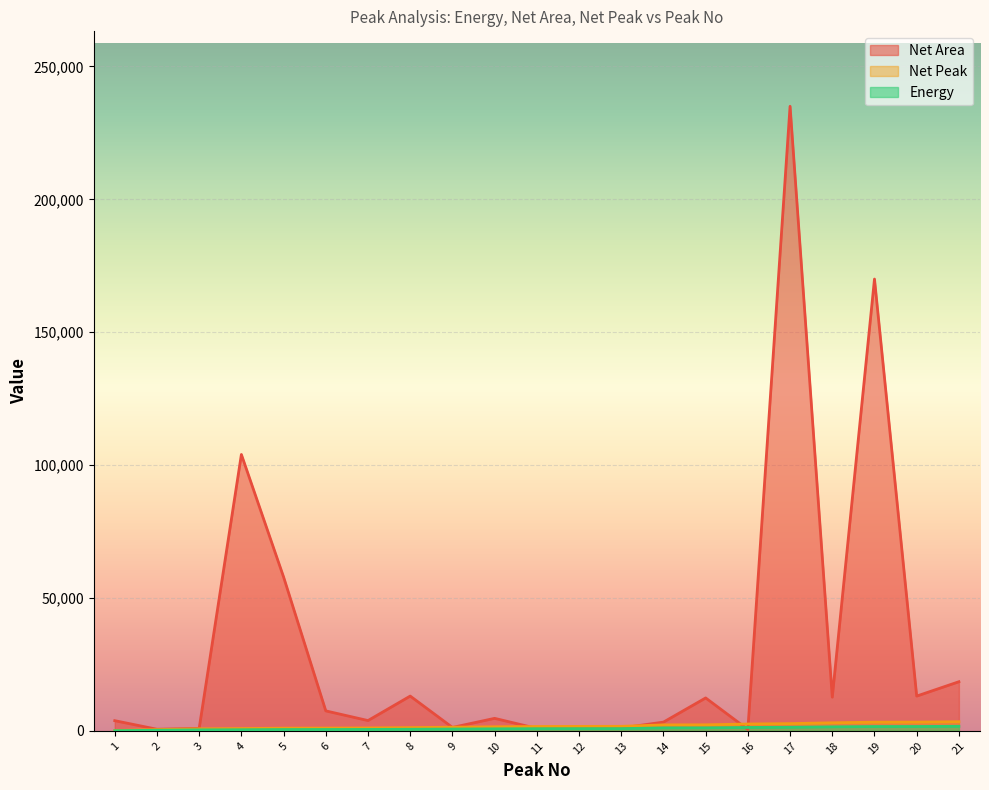

Reading right to left, transcribe all the data shown in this chart.

Energy: 21=1732.7	20=1656.5	19=1643.8	18=1525.4	17=1369.3	16=1294.8	15=1146.2	14=1132.4	13=858.6	12=847.7	11=828.2	10=777.1	9=699.2	8=618.8	7=554.8	6=527.3	5=511.8	4=443.6	3=388.7	2=247.0	1=76.1
Net Area: 21=18500.0	20=13100.0	19=170000.0	18=12700.0	17=235000.0	16=544.0	15=12400.0	14=3310.0	13=1100.0	12=891.0	11=938.0	10=4720.0	9=1310.0	8=13100.0	7=3890.0	6=7530.0	5=57900.0	4=104000.0	3=952.0	2=621.0	1=3850.0
Net Peak: 21=3465.0	20=3312.8	19=3287.3	18=3050.7	17=2738.9	16=2589.9	15=2292.9	14=2265.3	13=1717.8	12=1696.2	11=1657.1	10=1554.9	9=1399.3	8=1238.5	7=1110.4	6=1055.5	5=1024.4	4=888.0	3=778.2	2=494.8	1=153.1